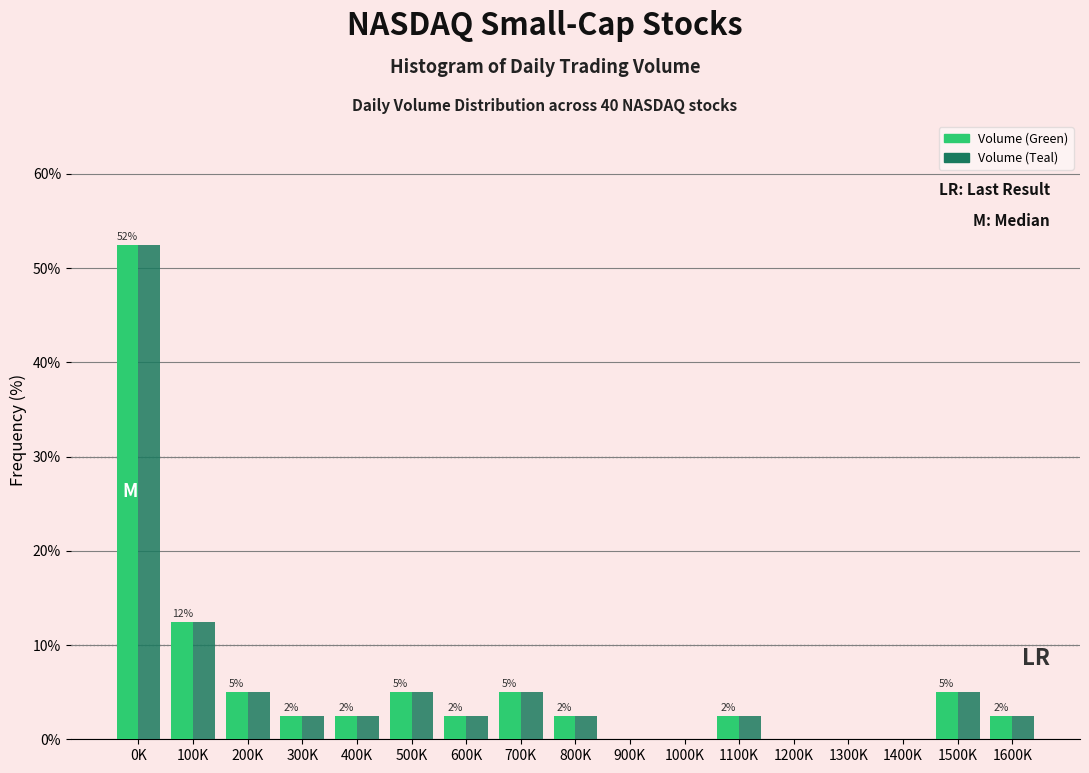

Is it true that Volume (Green) equals 5.0 at 1500K?

True